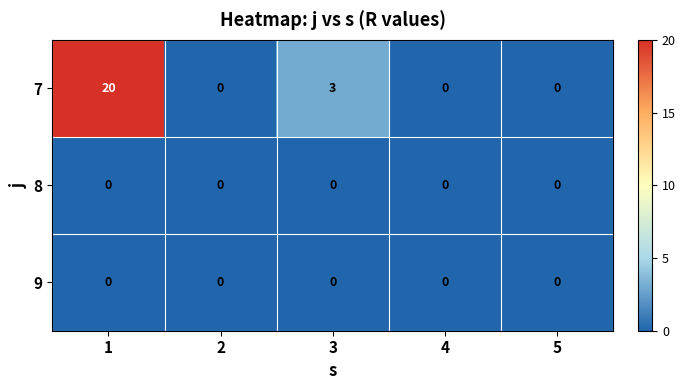

Which series has the widest spread of values?

7